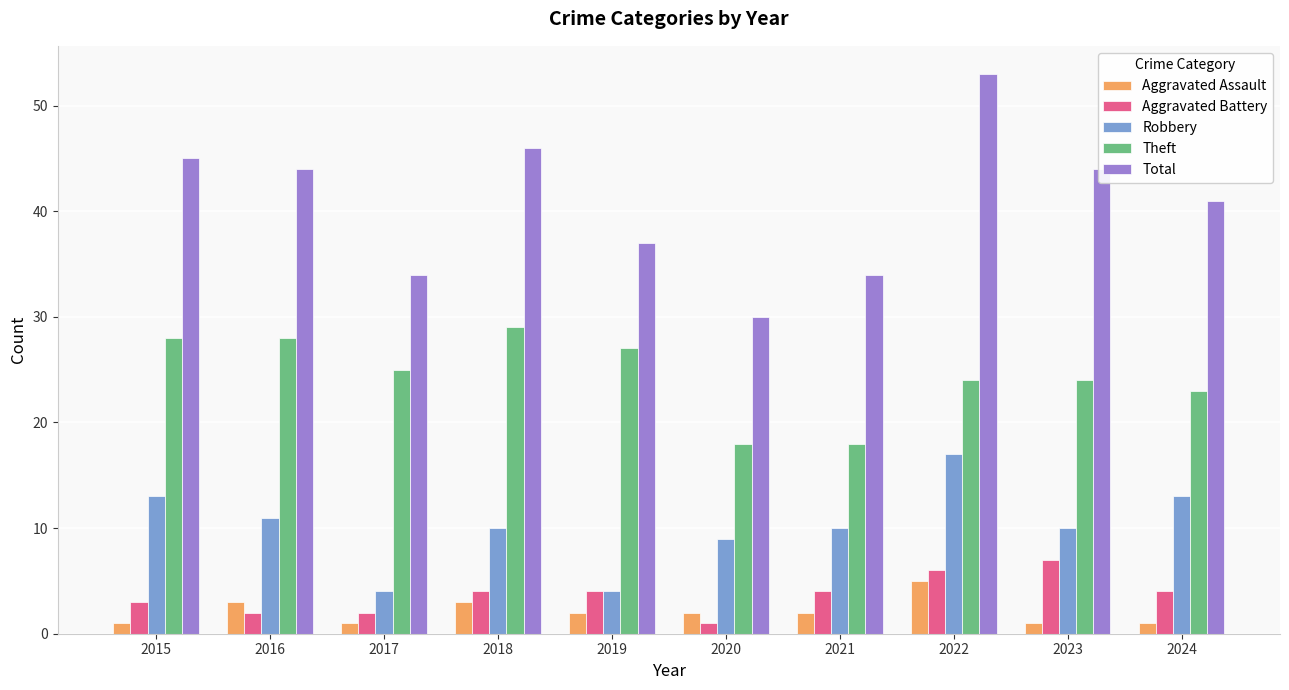

At which label is Theft closest to 23?

2024